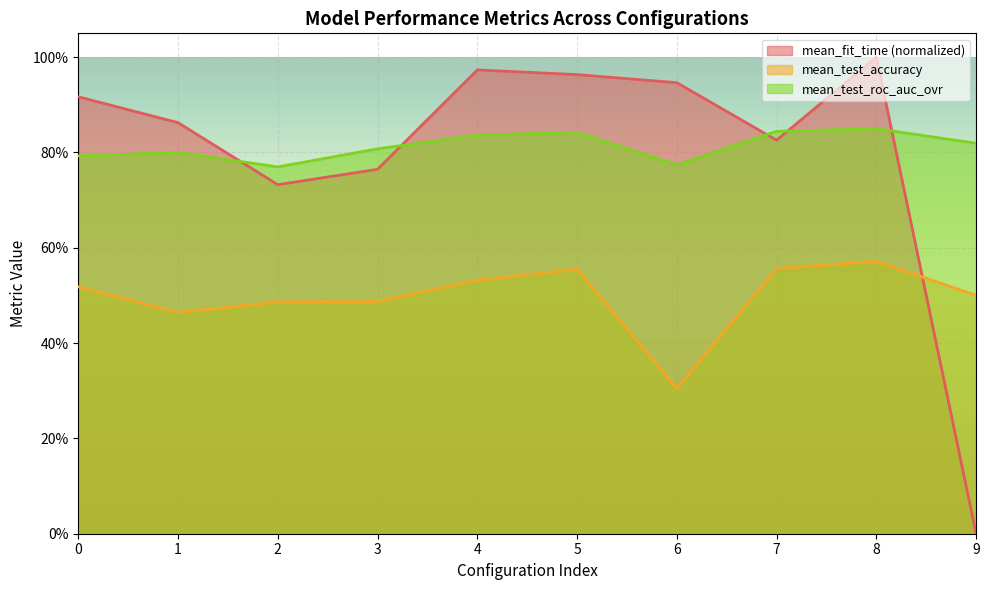

The value of mean_fit_time at 1 is 1.2. True or false?

False